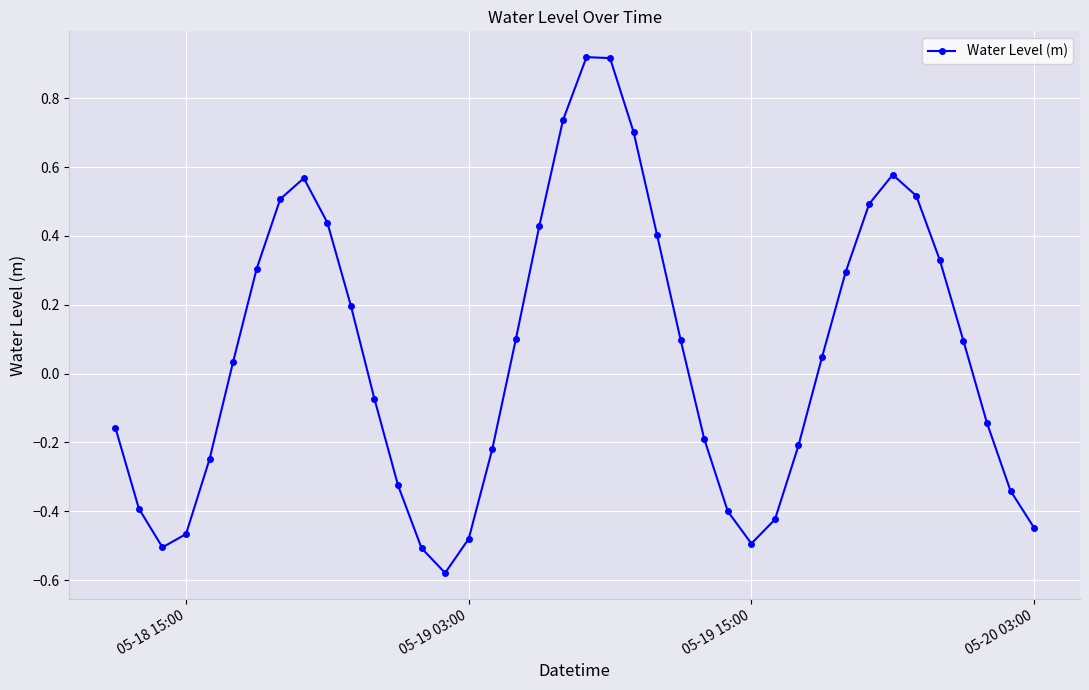

What is the sum of all values?

2.1